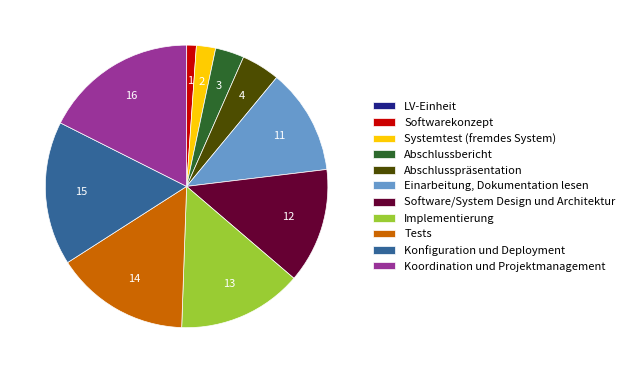

Combined, do Koordination und Projektmanagement and Abschlussbericht account for over 50%?

No